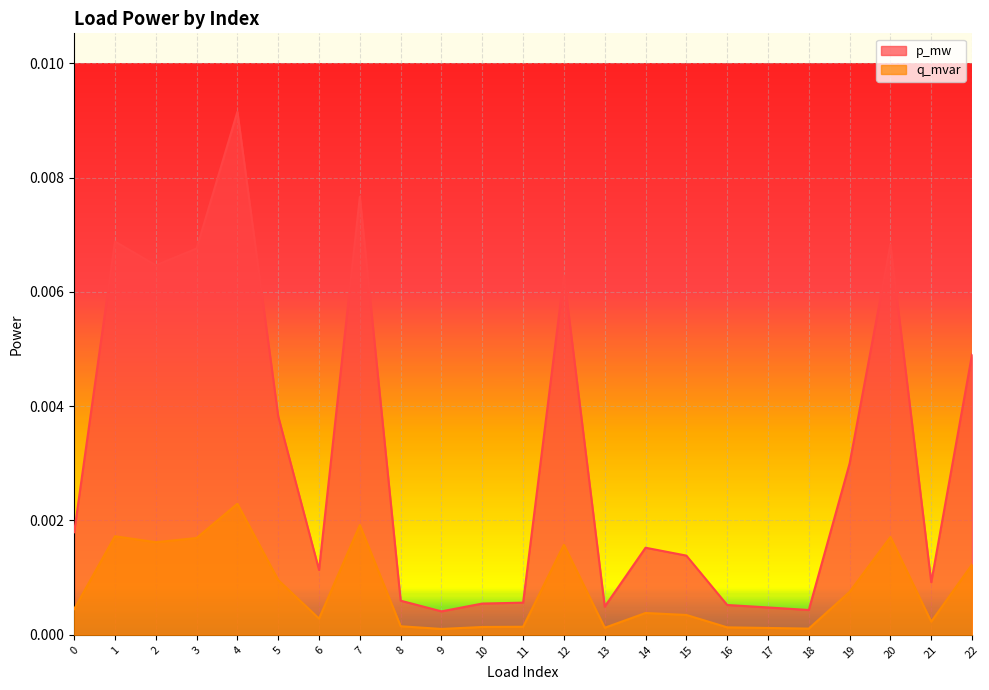

The p_mw series shows 0.0 at 3. True or false?

False